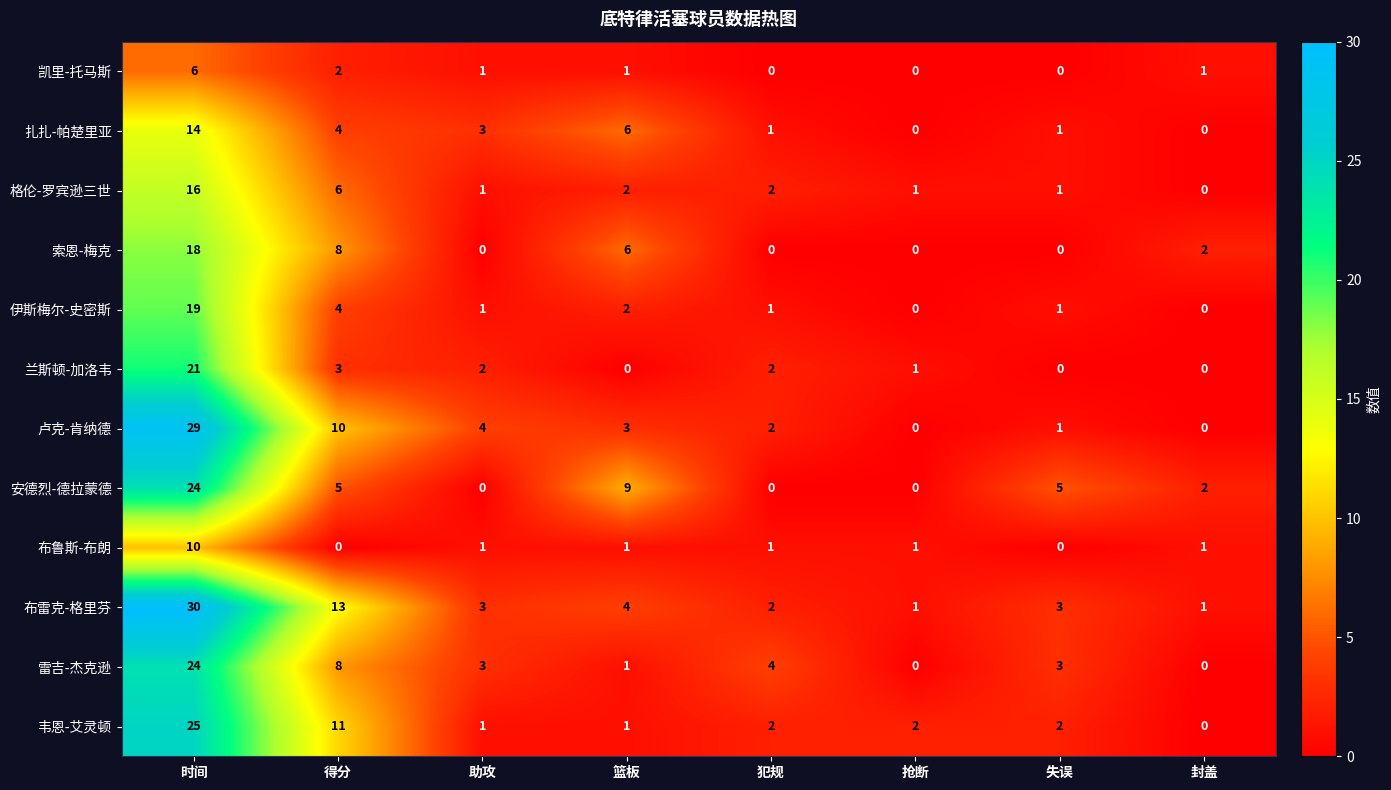

Where is 布雷克-格里芬 nearest to the value 15?

得分